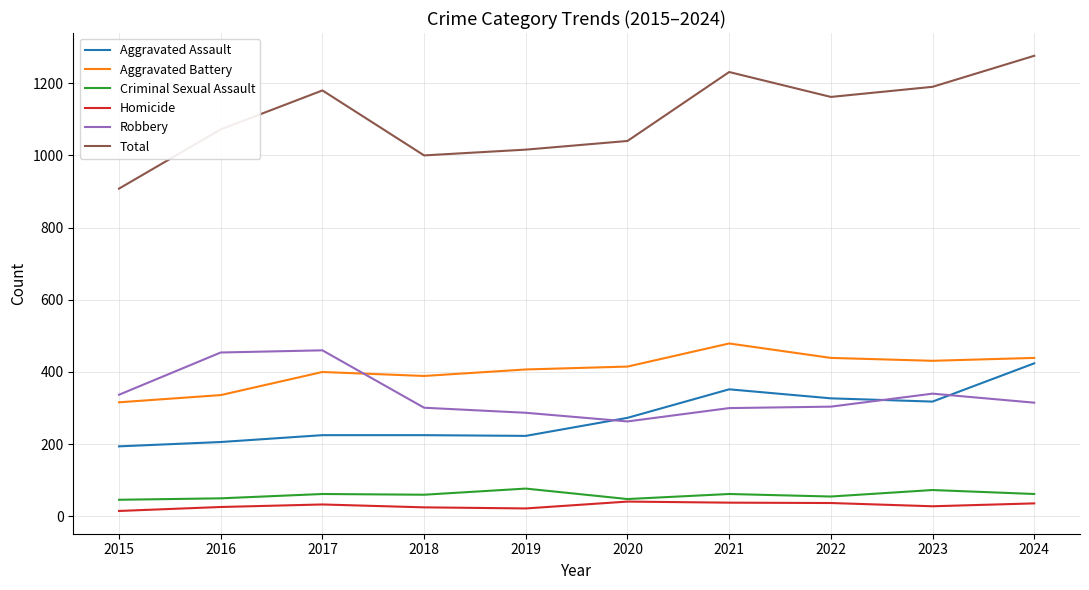

How many lines are shown in the chart?

6